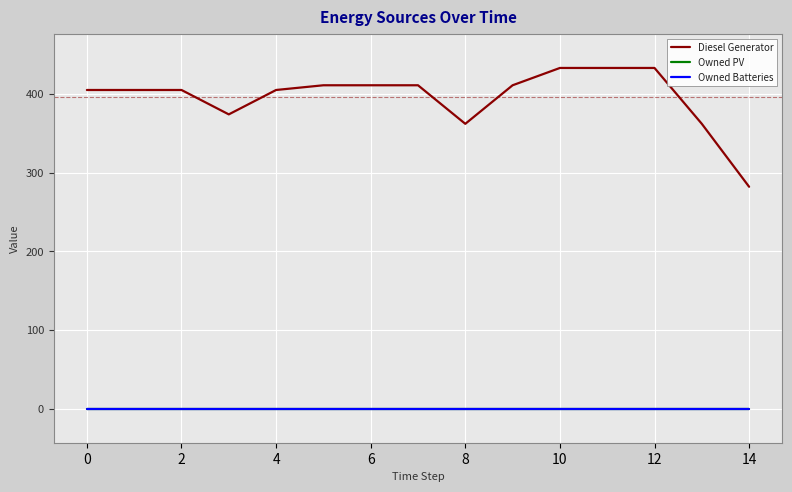

Which series has the largest range (max minus min)?

Diesel Generator